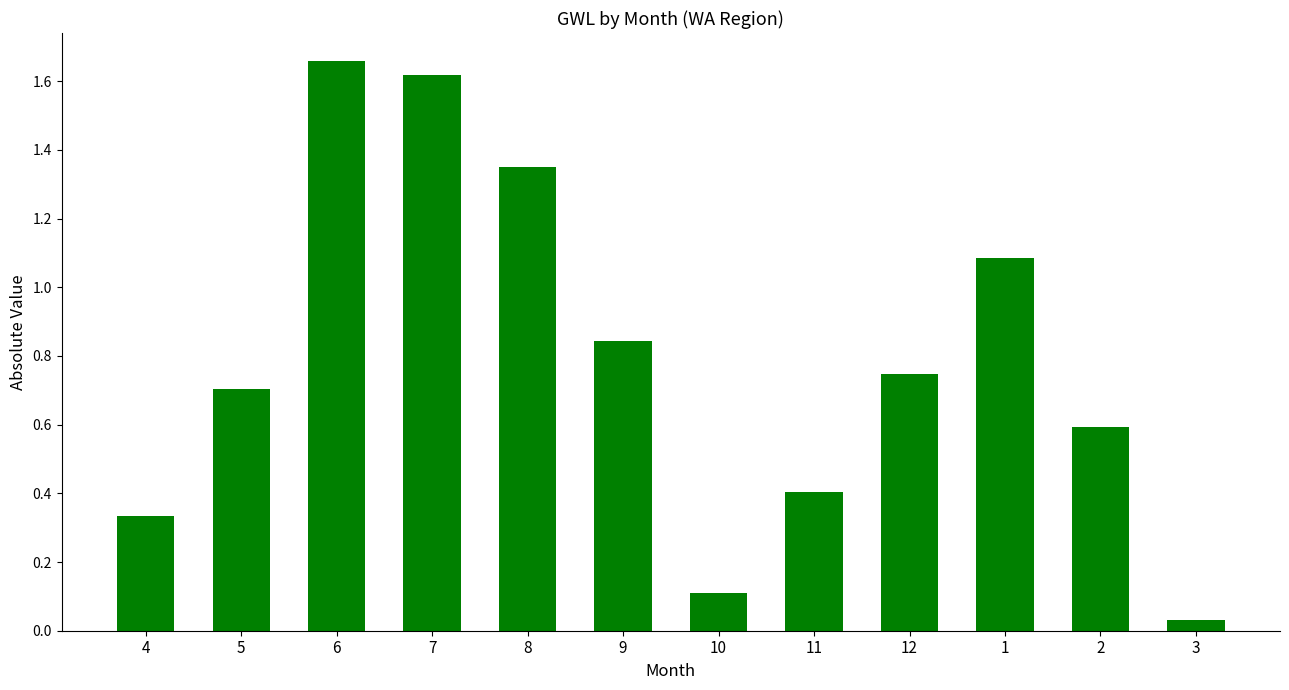

Are the bars grouped side by side (vs. stacked)?

No